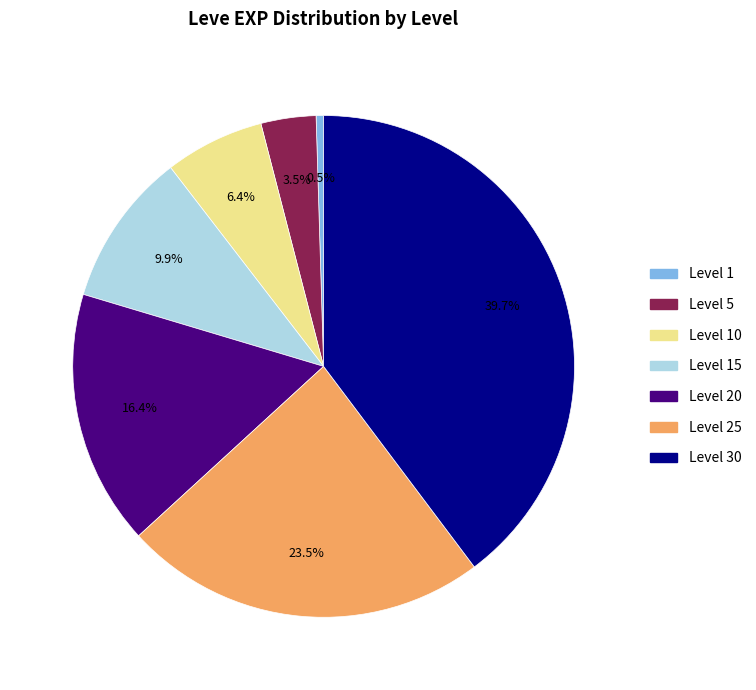

Is there any slice that represents more than half of the pie?

No